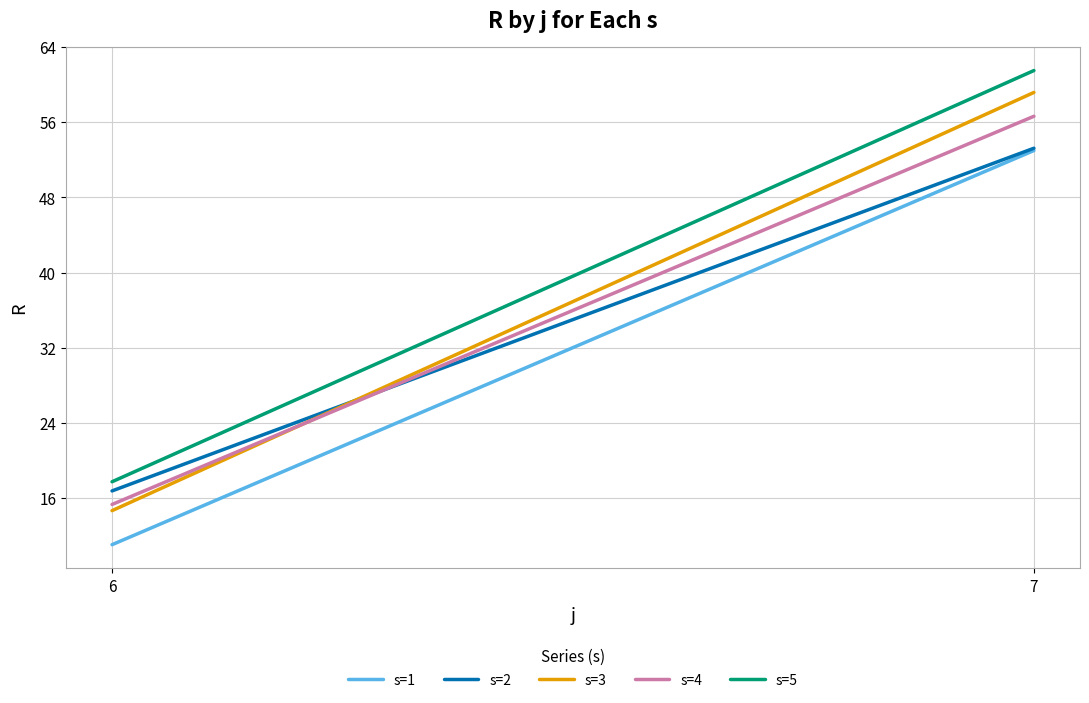

Rank the series at 7 from lowest to highest value.

s=1, s=2, s=4, s=3, s=5